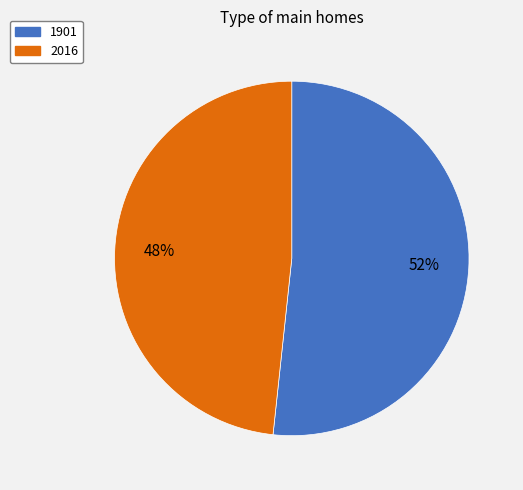

To the nearest percent, what is the average slice percentage?

50%